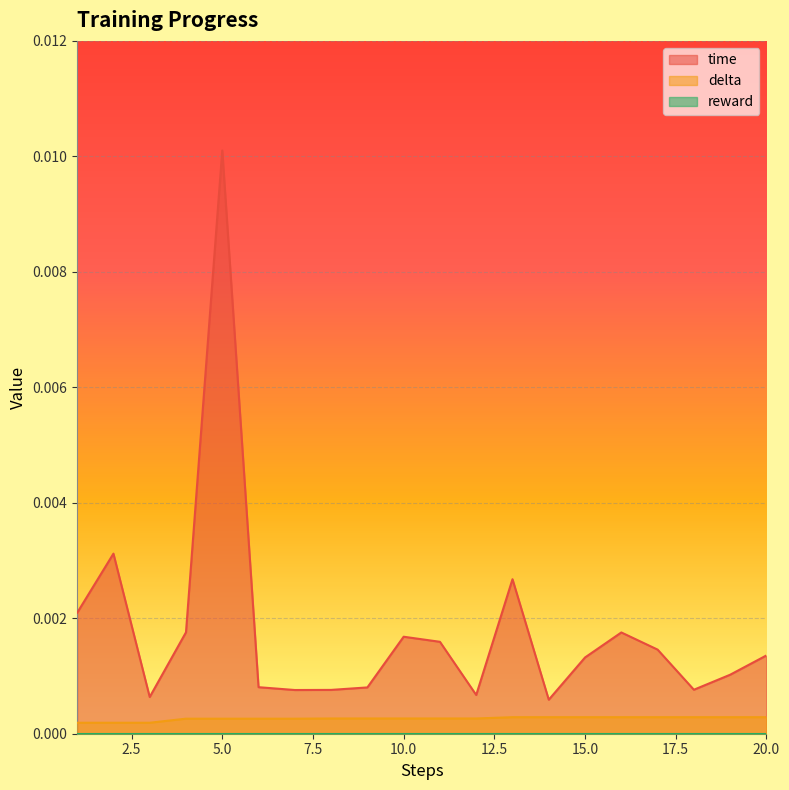

Rank the categories by delta value from highest to lowest.

13, 14, 15, 16, 17, 18, 19, 20, 8, 9, 10, 11, 12, 4, 5, 6, 7, 1, 2, 3